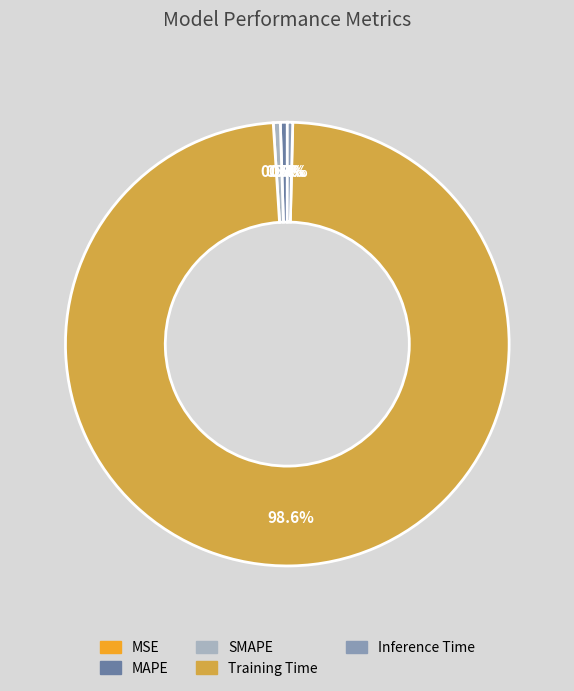

To the nearest percent, what is the difference between the largest and smallest slice percentages?

99%